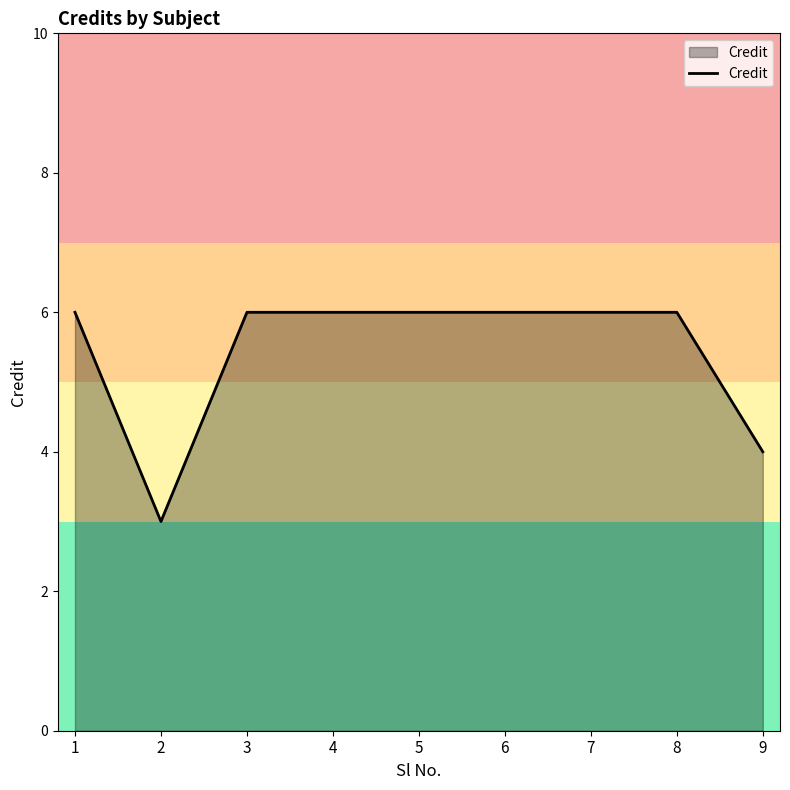

What is the difference between the maximum and minimum values?

3